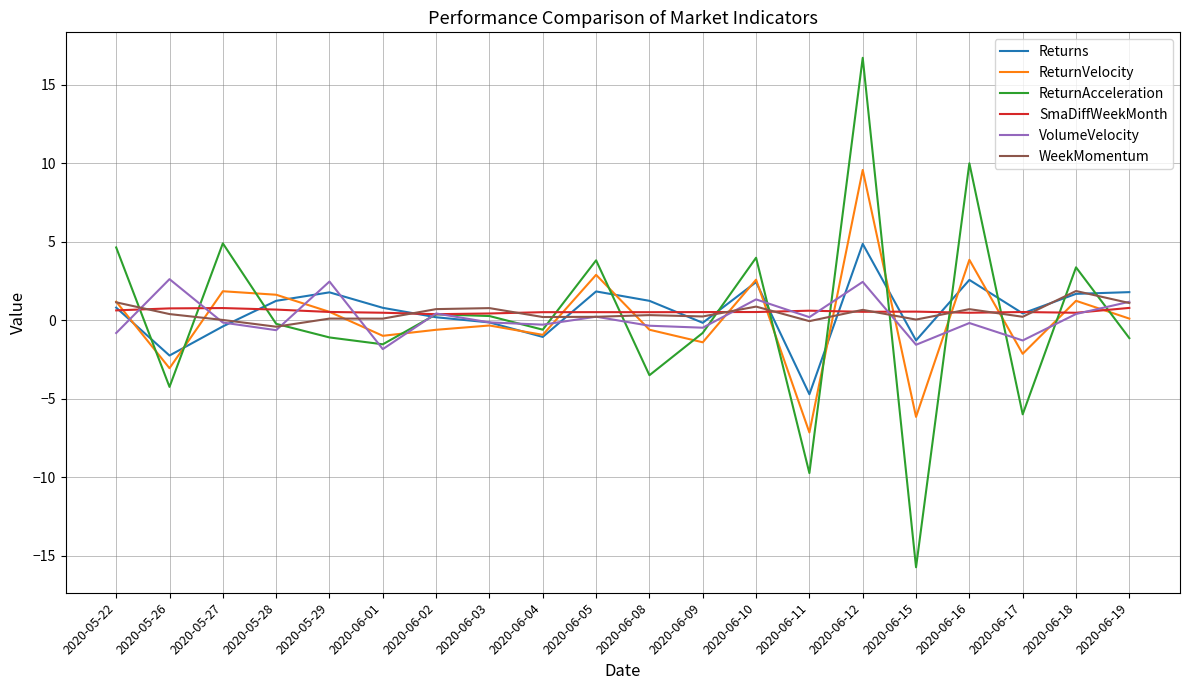

The value of ReturnVelocity at 2020-06-15 is -6.1. True or false?

True